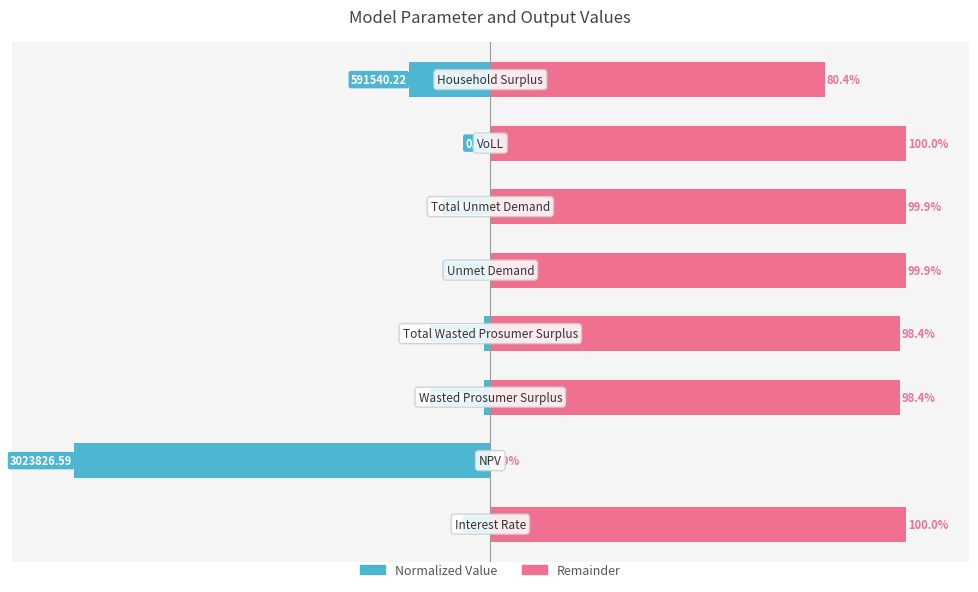

What is the sum of all Remainder values?

677.0